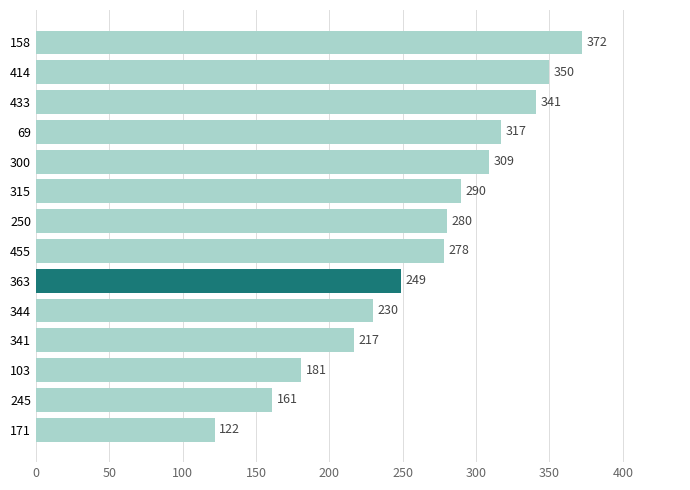

Is it true that the value at 245 is 254?

False